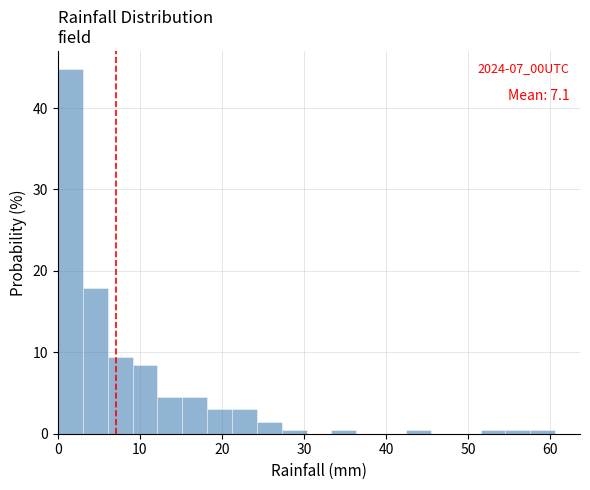

Around what value on the x-axis is the tallest bar? Give the approximate position of its centre, as read against the axis.

2